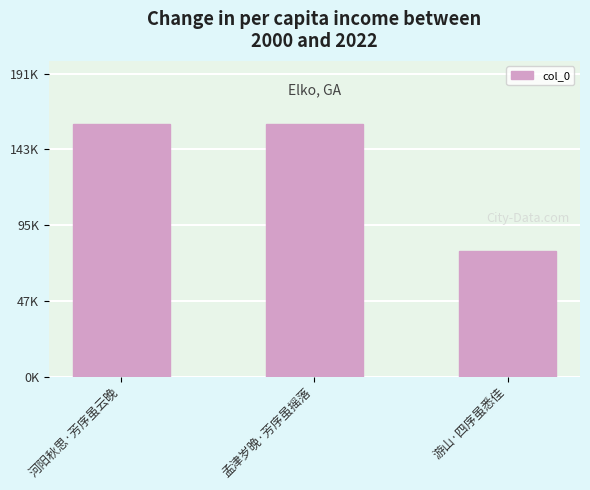

Are the bars horizontal?

No